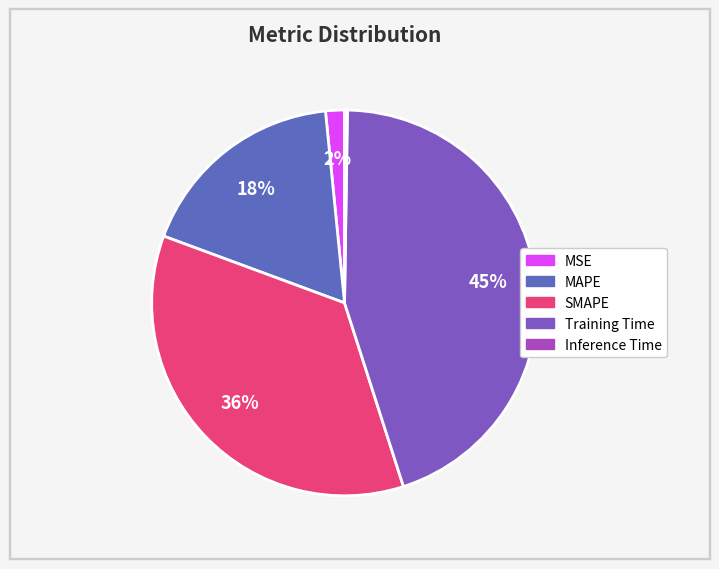

Which category has the smallest portion of the pie?

Inference Time